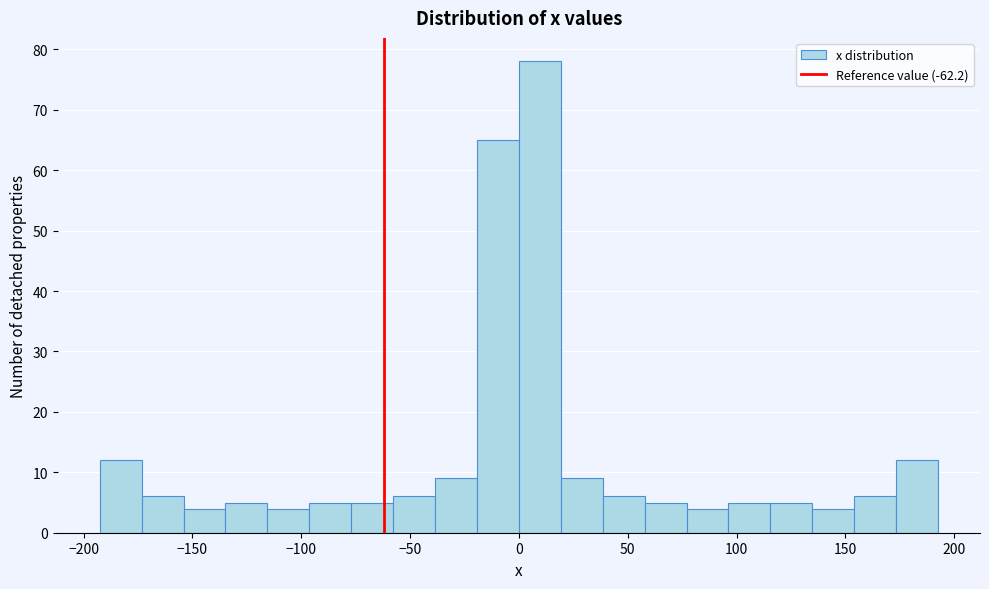

Read against the x-axis, roughly where is the centre of the tallest bar?

10